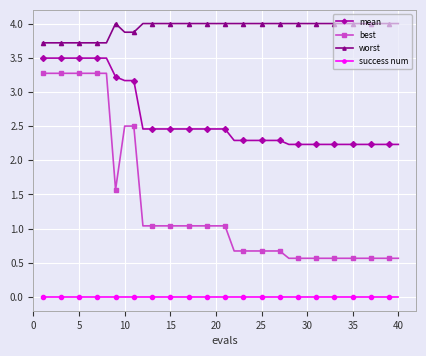

Is this an area chart (filled region under the line)?

No